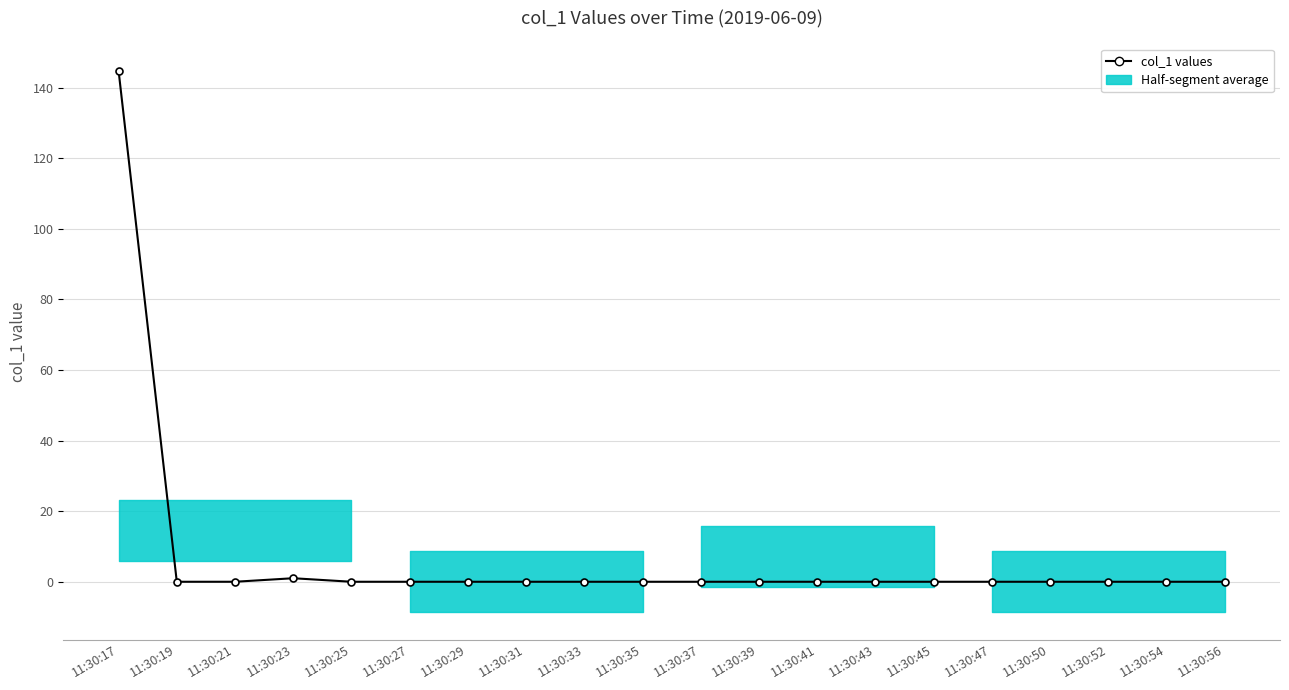

At which label is the value closest to 72?

11:30:23